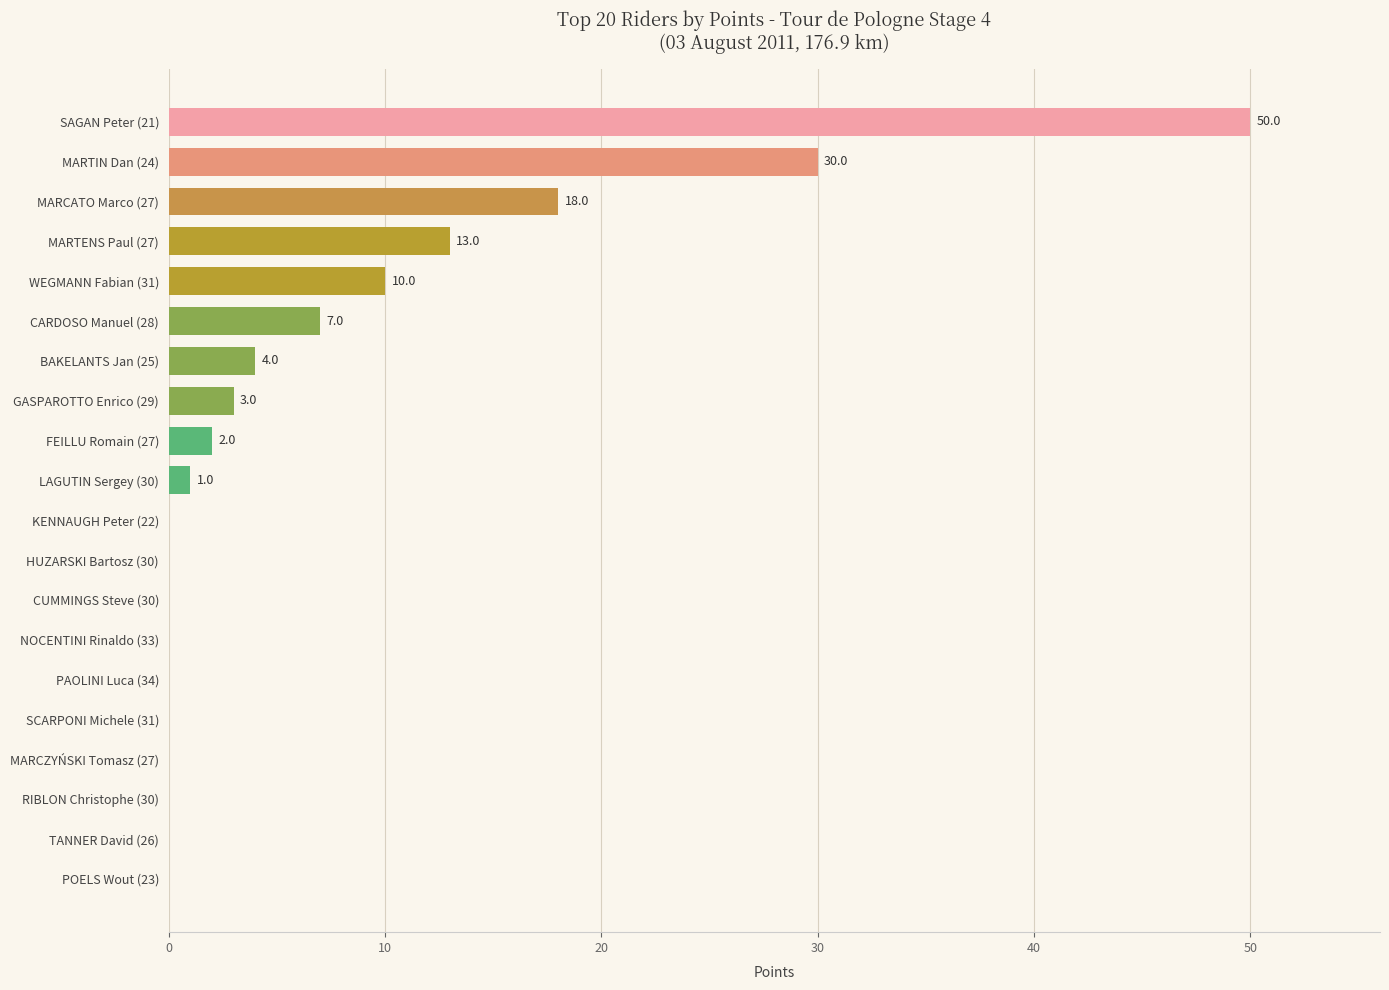

What is the sum of all values?

138